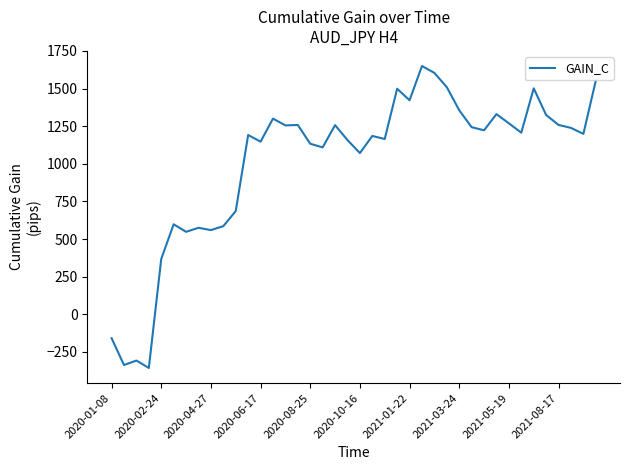

What is the greatest value displayed?

1649.8